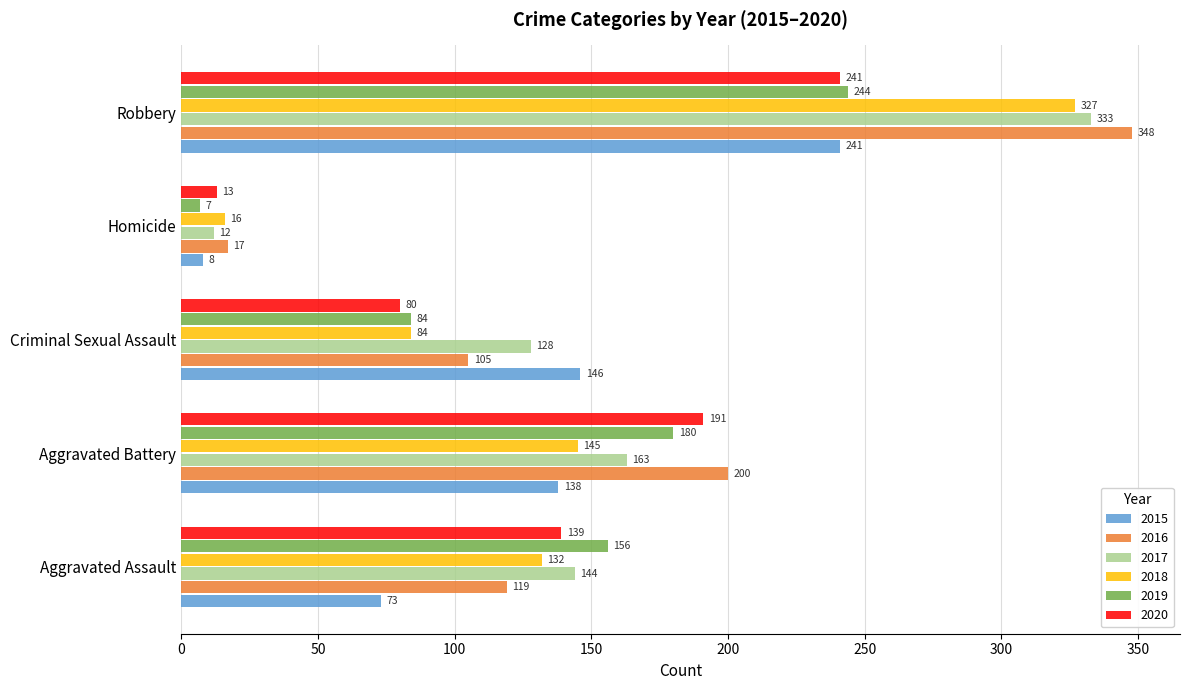

Which series has the largest range (max minus min)?

2016